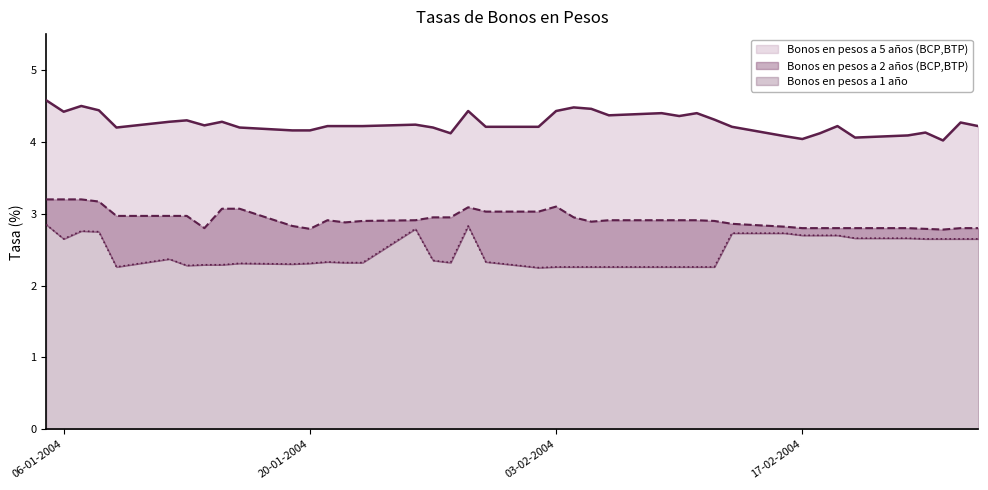

What is the label of the 24th point from the right?

27-01-2004